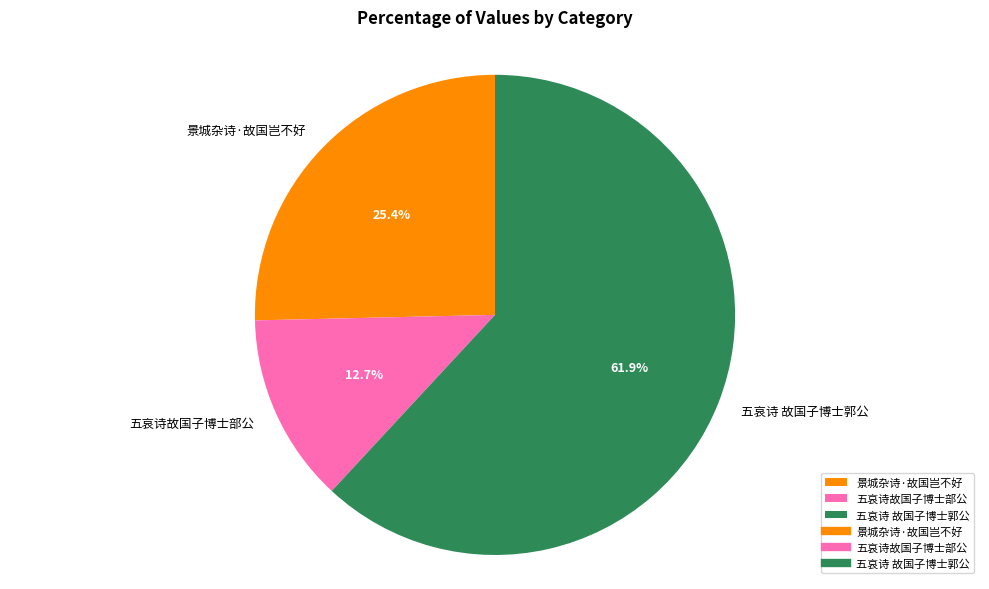

What is the ratio of the value at 景城杂诗·故国岂不好 to the value at 五哀诗 故国子博士郭公?

0.4